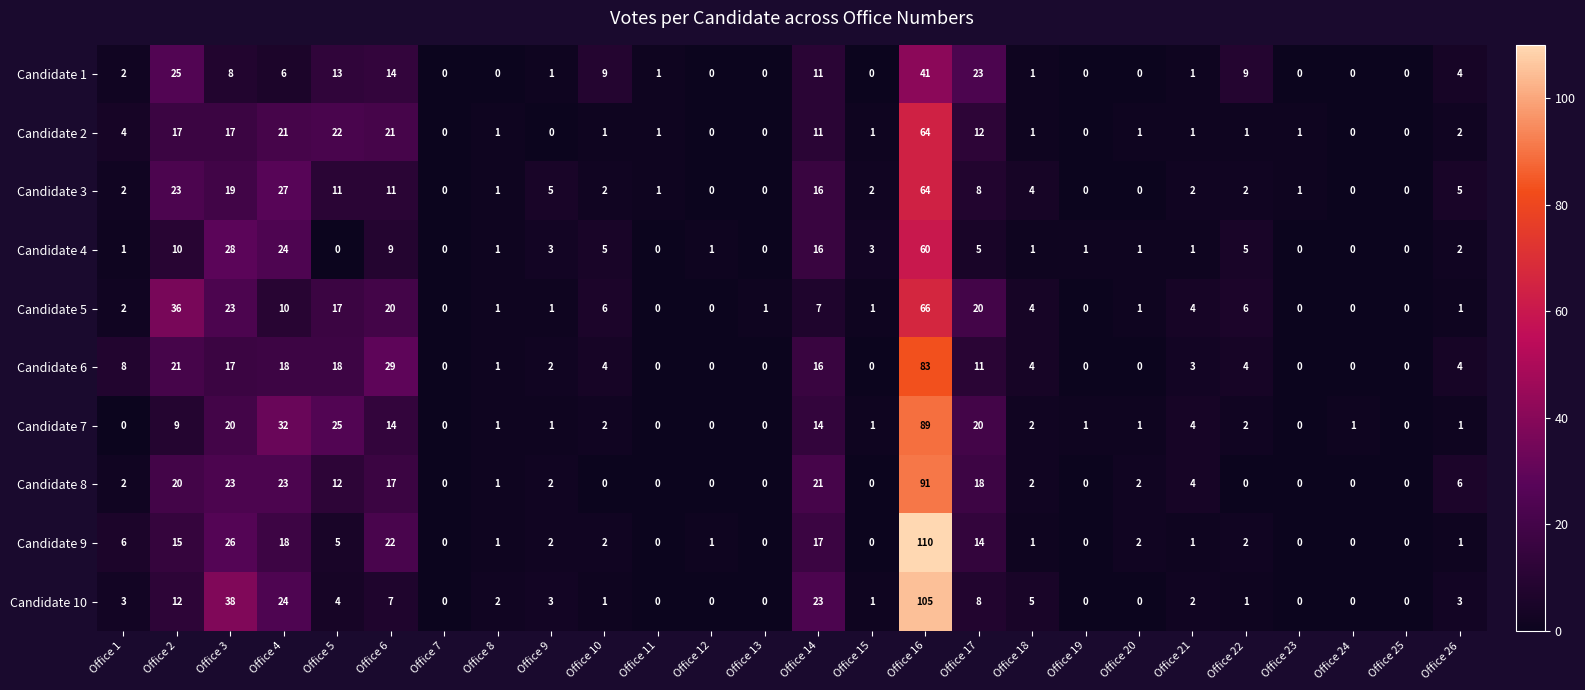

How many data points in Candidate 3 are less than 2?

10